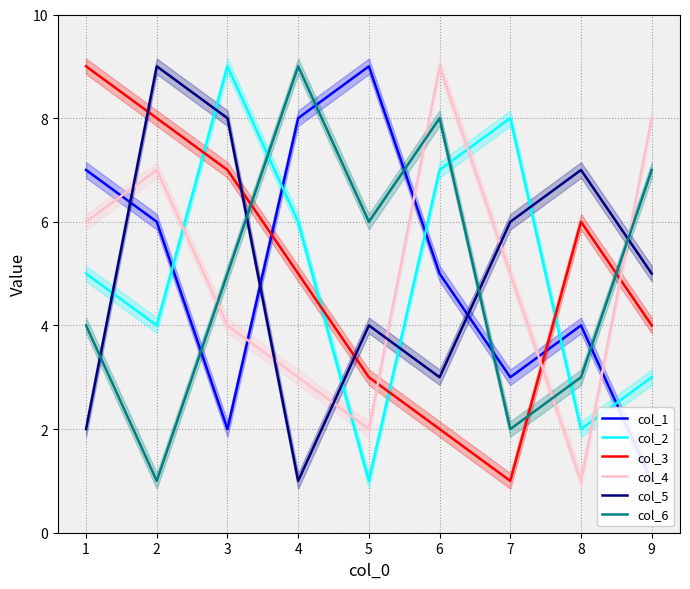

Where is the first local minimum for col_4?

5